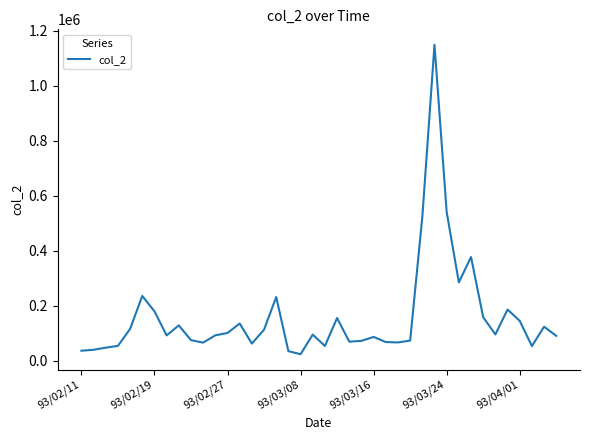

What is the difference between the maximum and minimum values?

1125050